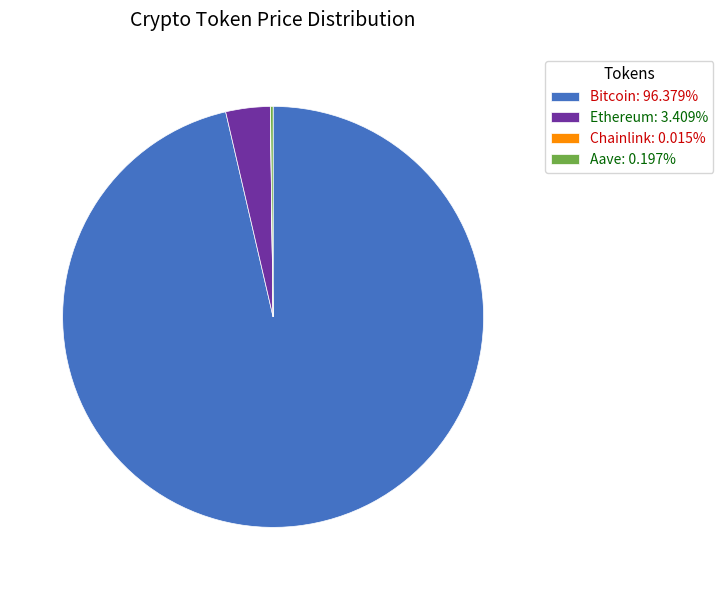

Is there a majority slice in this chart?

Yes